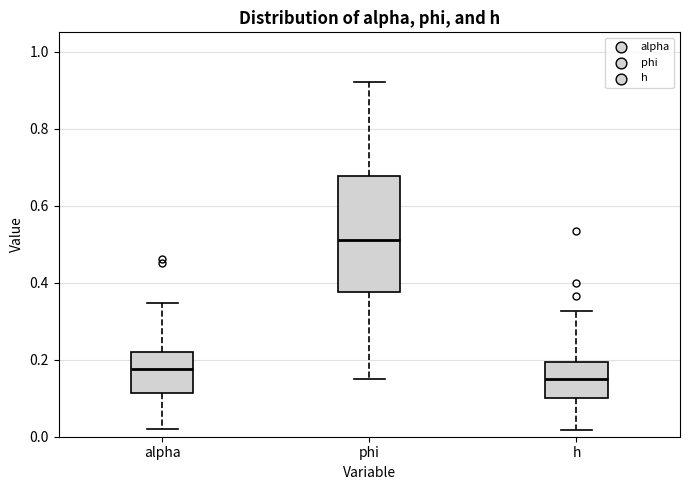

Where is the lower edge of the box for phi on the y-axis? The values are not printed on the chart, so give them approximately, as read against the axis.

0.38